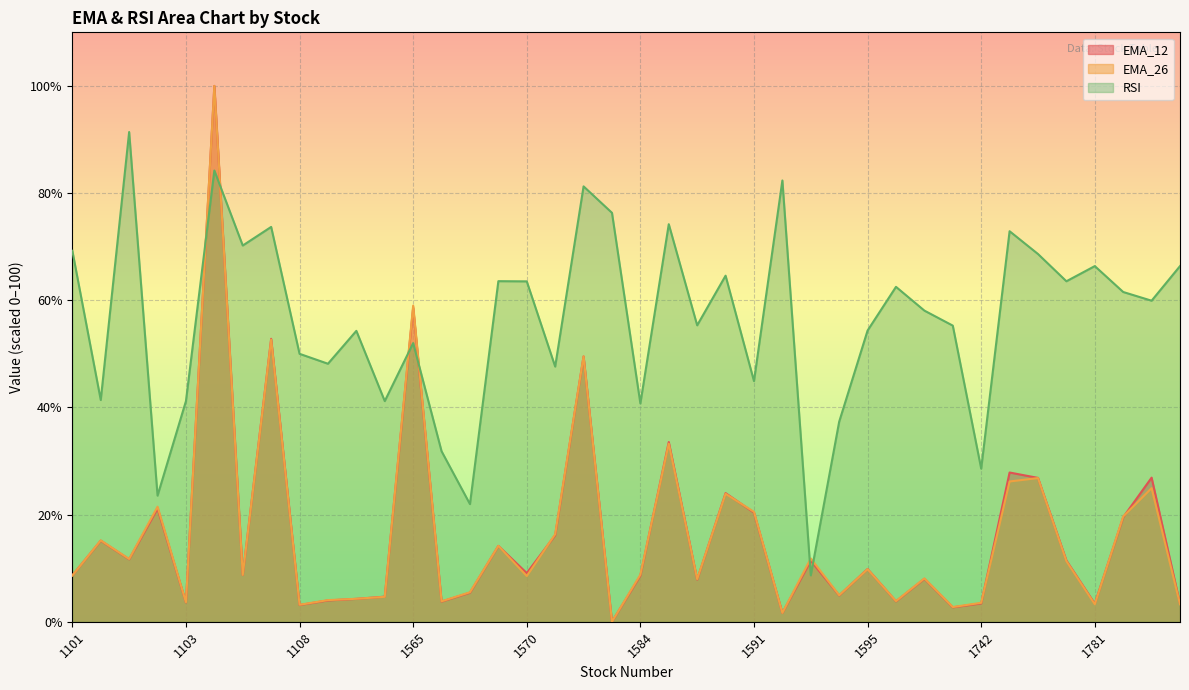

Reading left to right, transcribe all the data shown in this chart.

EMA_12: 8.6	15.1	11.7	21.1	3.6	100.0	8.7	52.8	3.1	4.0	4.3	4.7	58.6	3.8	5.4	14.2	9.1	16.1	49.5	0.0	8.6	33.5	7.9	24.0	20.4	1.6	11.4	4.9	9.8	3.8	8.0	2.7	3.4	27.8	26.8	11.4	3.4	19.5	26.9	3.4
EMA_26: 8.6	15.2	11.7	21.5	3.6	100.0	8.7	52.7	3.2	4.0	4.3	4.7	59.0	3.8	5.5	14.2	8.5	16.3	49.5	0.0	8.8	33.2	7.9	23.9	20.5	1.6	11.8	4.9	9.8	3.9	8.1	2.7	3.5	26.2	26.8	11.3	3.3	19.6	24.9	3.3
RSI: 69.2	41.4	91.4	23.5	41.2	84.2	70.2	73.7	50.0	48.1	54.3	41.2	52.0	31.8	22.0	63.6	63.5	47.6	81.2	76.3	40.7	74.2	55.3	64.6	44.9	82.4	8.7	37.3	54.3	62.5	58.1	55.3	28.6	72.9	68.6	63.5	66.4	61.5	59.9	66.4